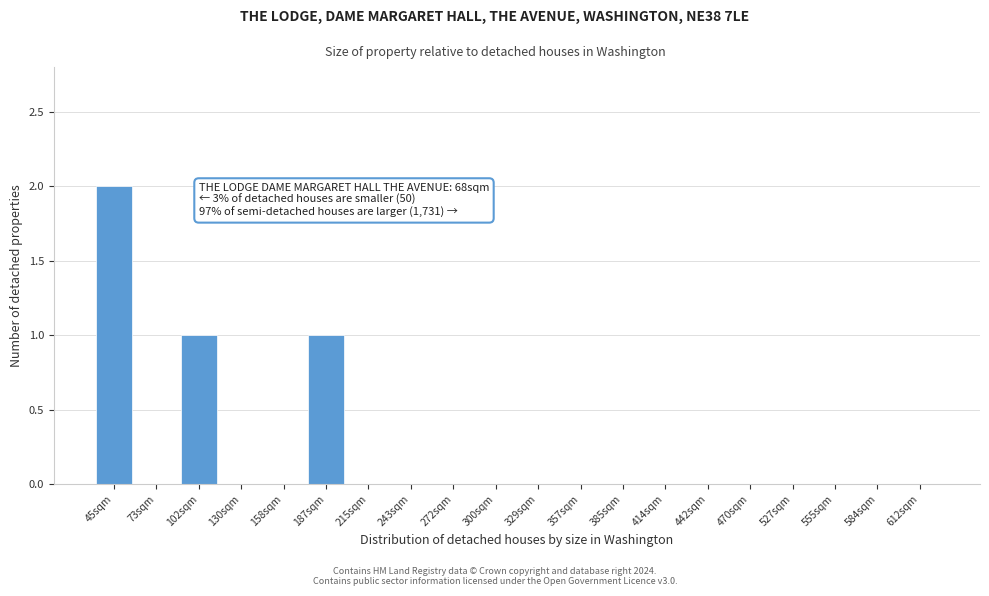

Reading left to right, what are all the values shown in this chart?

45sqm=2	73sqm=0	102sqm=1	130sqm=0	158sqm=0	187sqm=1	215sqm=0	243sqm=0	272sqm=0	300sqm=0	329sqm=0	357sqm=0	385sqm=0	414sqm=0	442sqm=0	470sqm=0	527sqm=0	555sqm=0	584sqm=0	612sqm=0